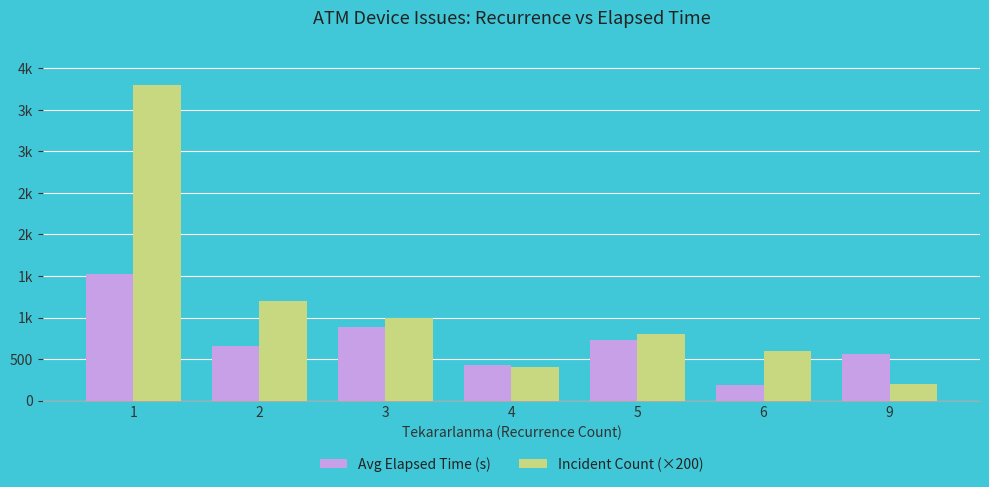

Which category has the lowest value across all series?

6